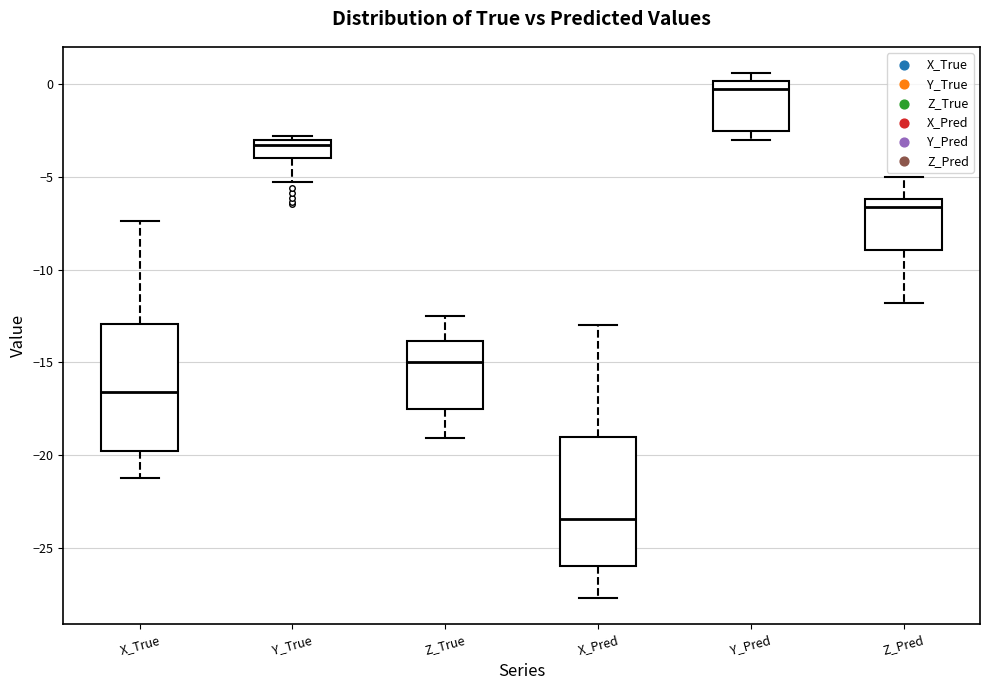

Where is the lower edge of the box for X_True on the y-axis? The values are not printed on the chart, so give them approximately, as read against the axis.

-20.0